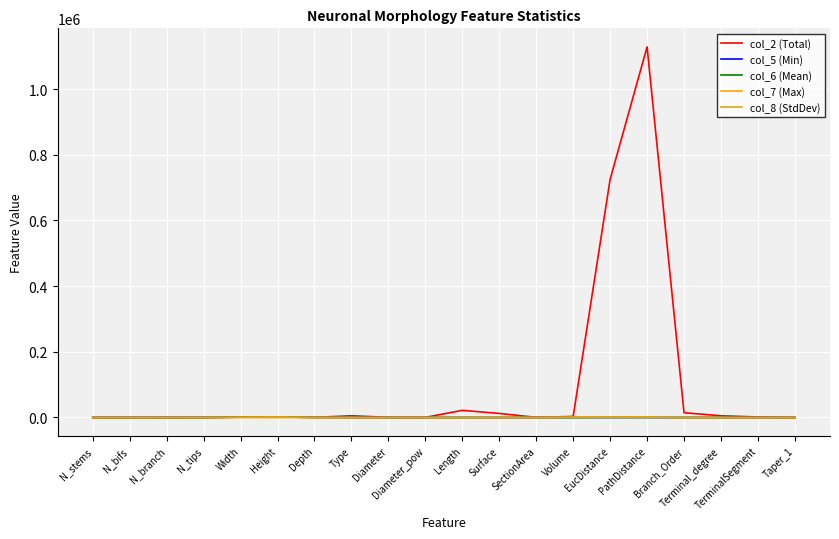

Where is col_2 (Total) nearest to the value 564140?

EucDistance